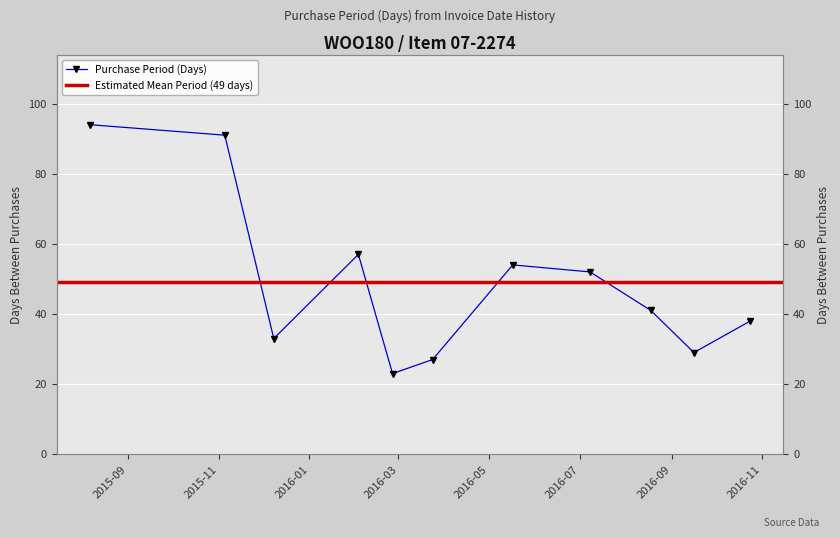

What is the smallest value displayed?

23